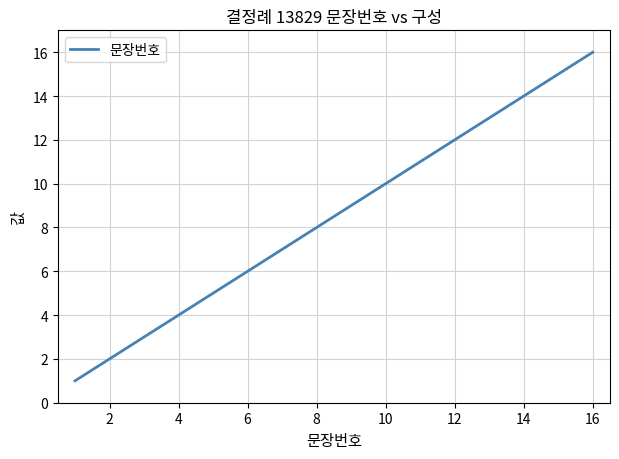

True or false: there are more than 1 points higher than both neighbors.

False